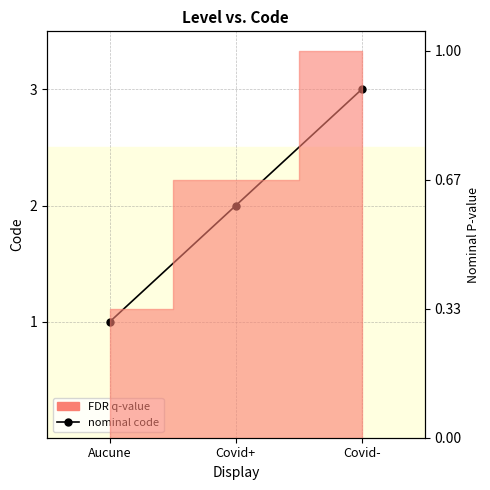

How many values exceed 2?

1